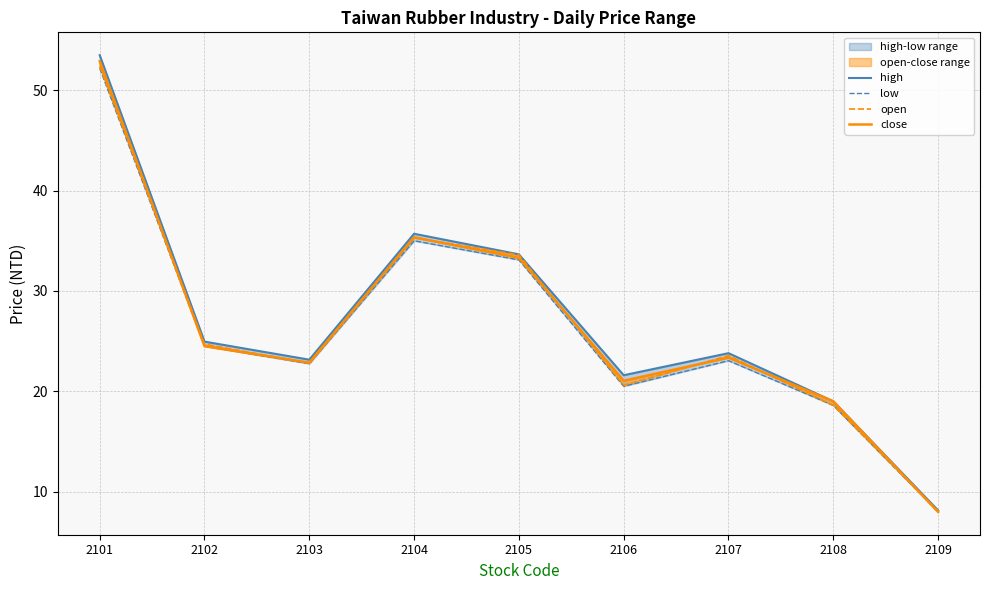

What value does the high series have at 2108?

19.0